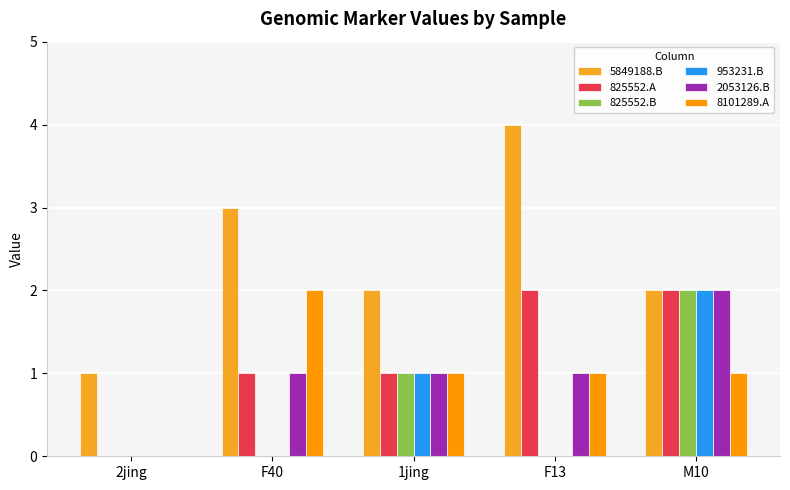

How many categories are shown in the chart?

5